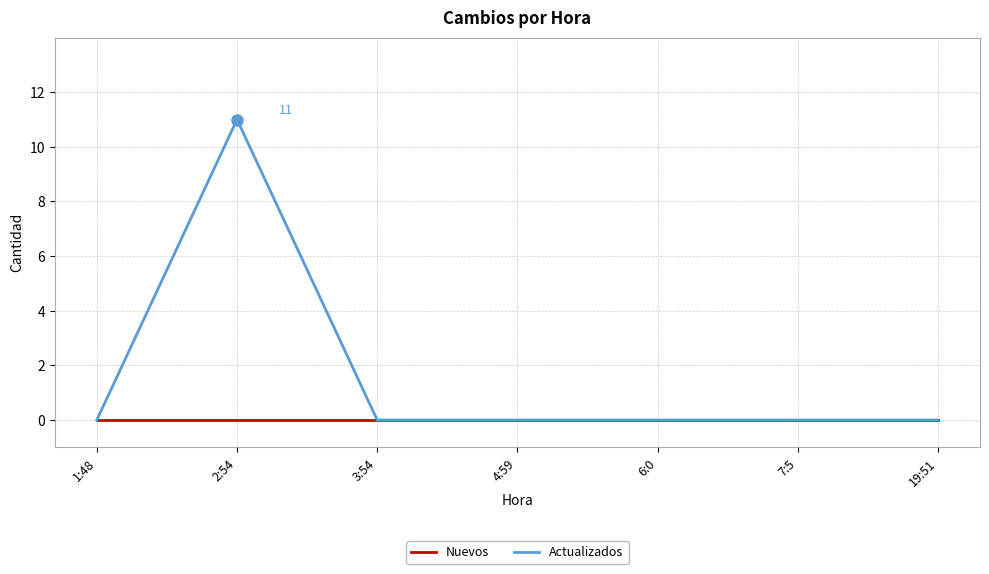

How many lines are shown in the chart?

2